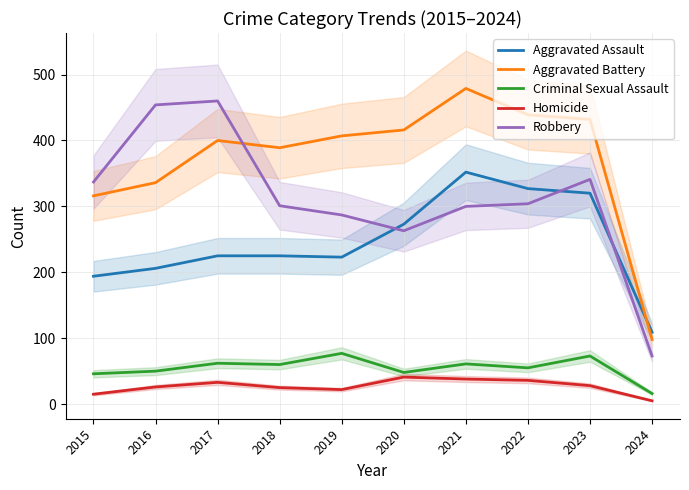

Where is Aggravated Assault nearest to the value 230?

2017